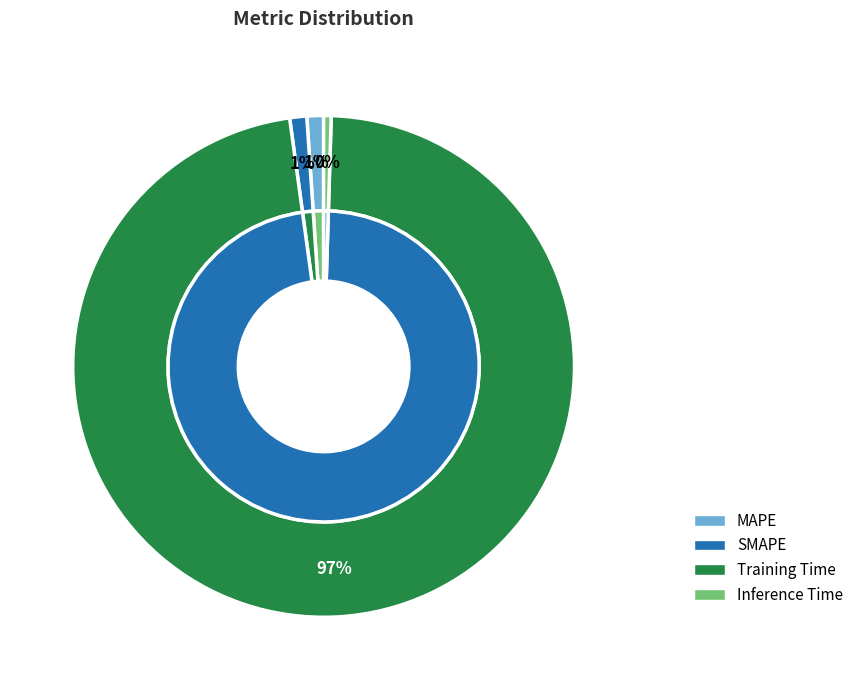

The SMAPE slice represents 1% of the pie. True or false?

True